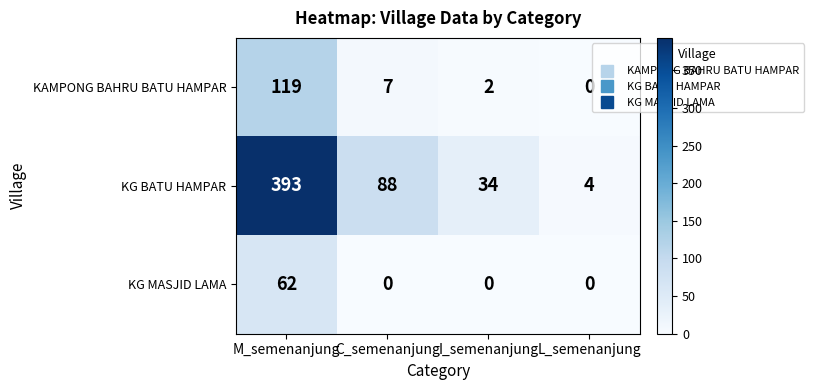

What is the difference between the highest and lowest values at C_semenanjung?

88